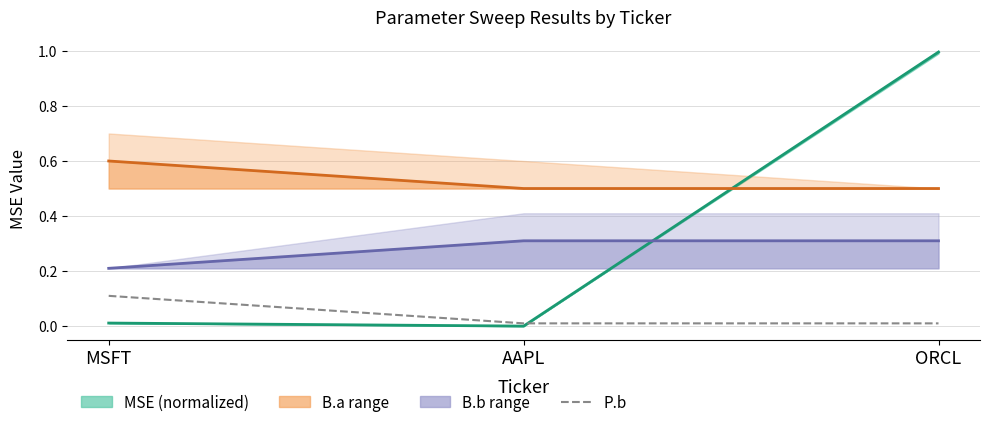

Does the chart have visible grid lines?

Yes